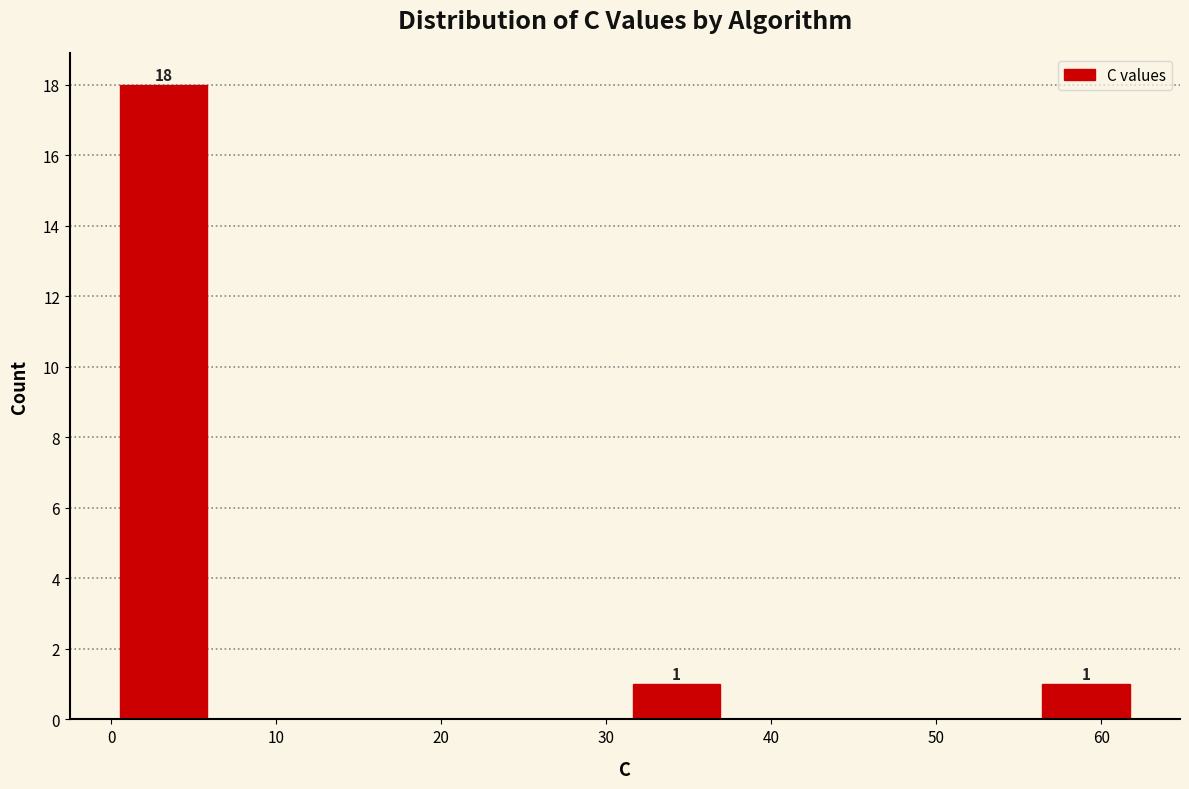

Over which range of the x-axis is the bar tallest?

0 to 6